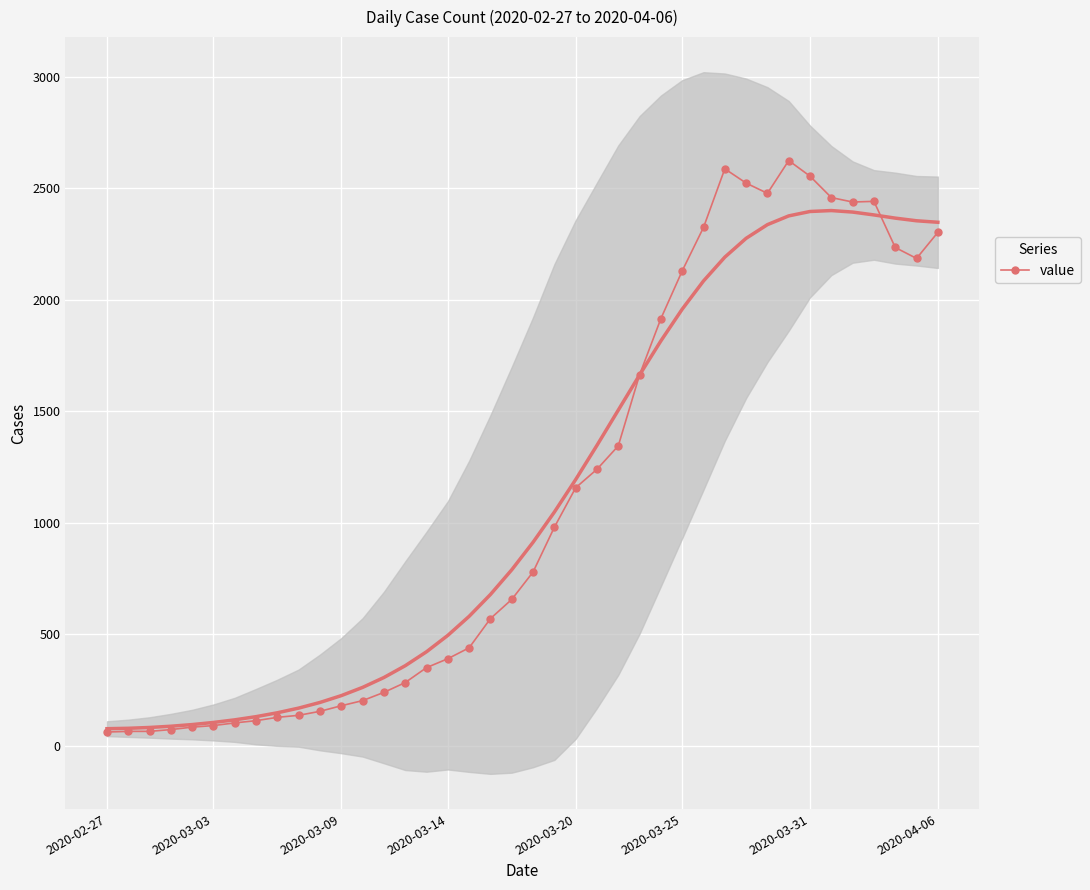

What is the highest value of the value series?

2625